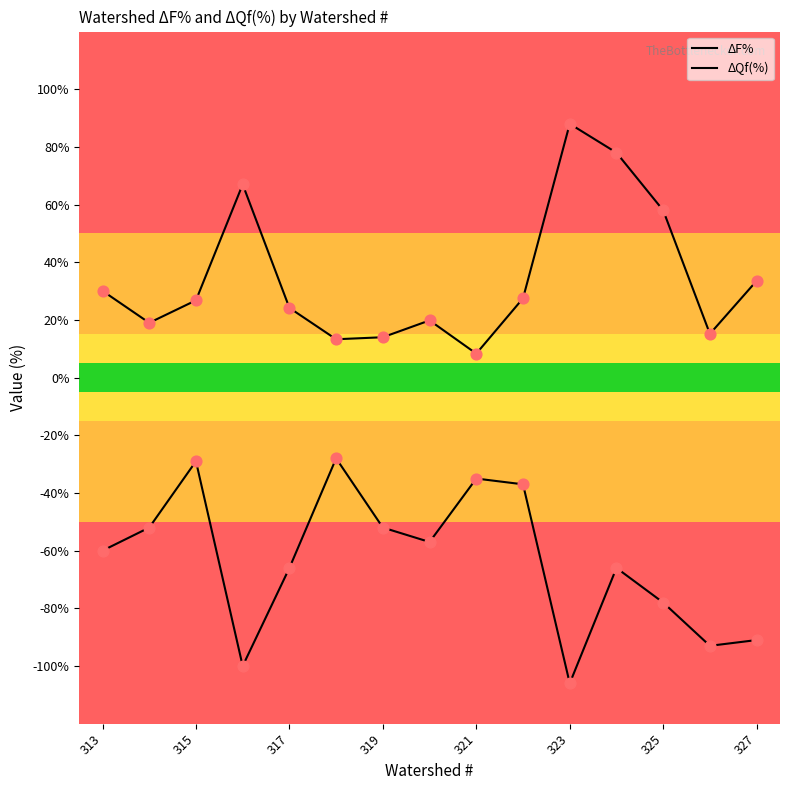

How many lines are shown in the chart?

2